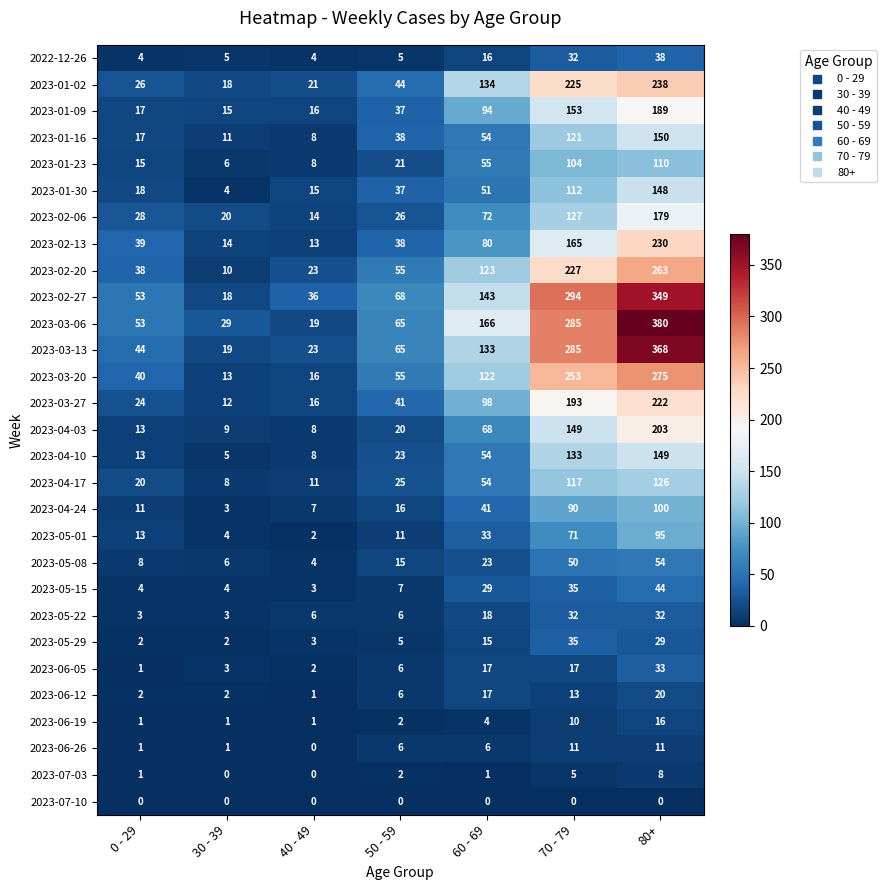

What is the difference between the maximum and second lowest values in the 2023-06-12 series?

18